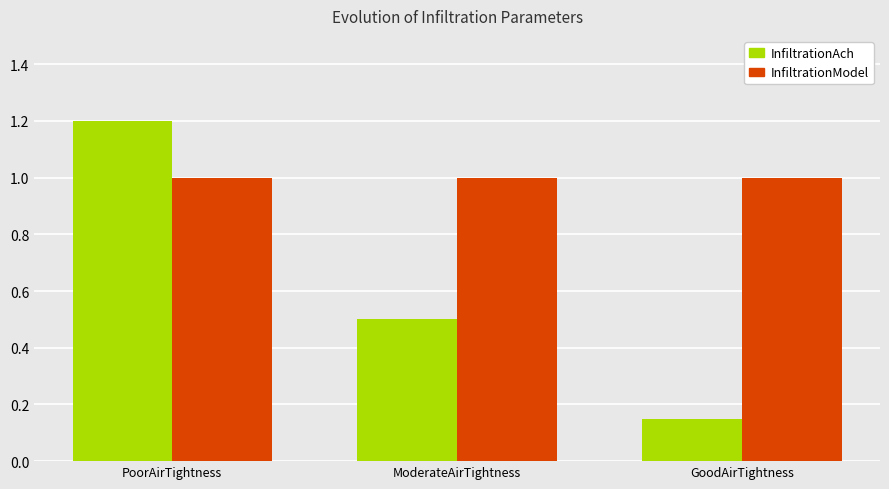

What is the maximum value for InfiltrationAch?

1.2